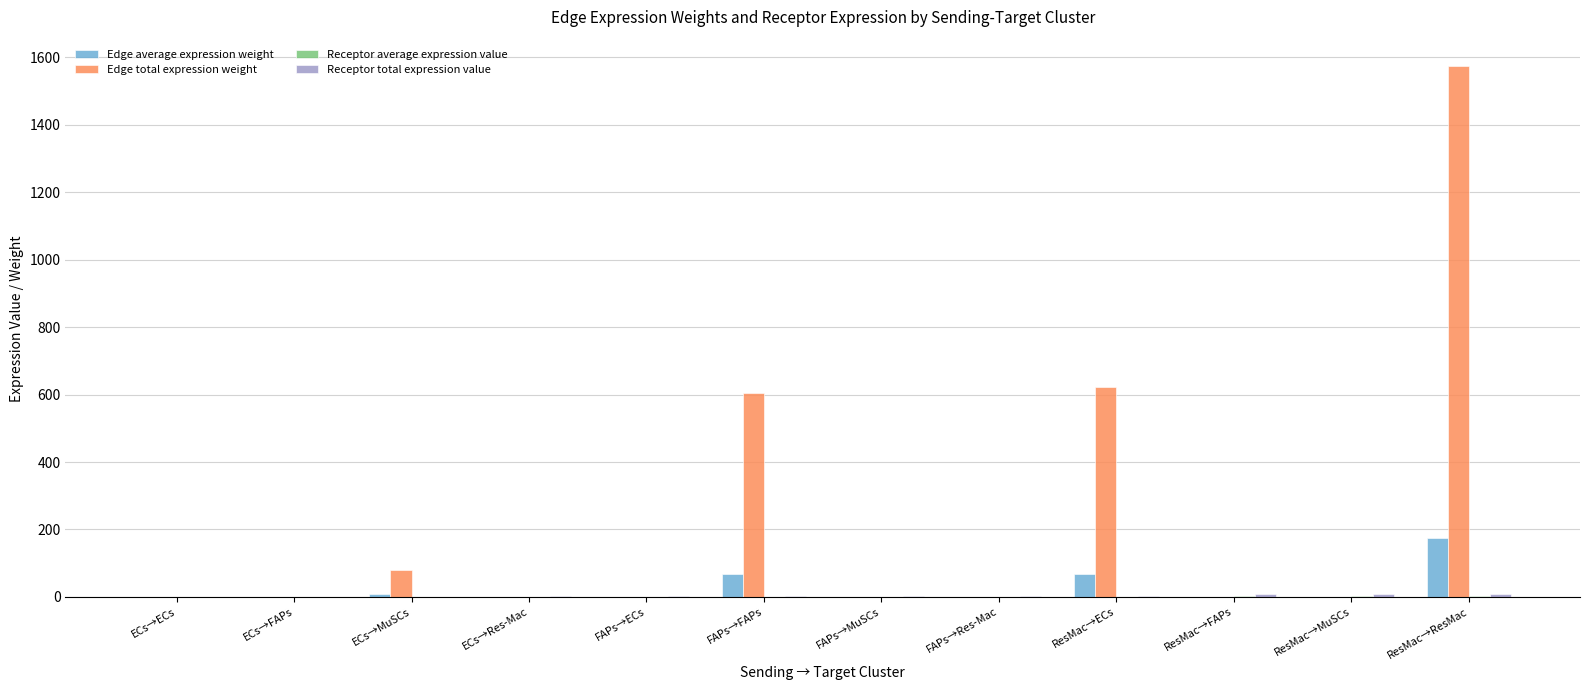

True or false: Edge total expression weight has a value of 605.2 at FAPs→FAPs.

True